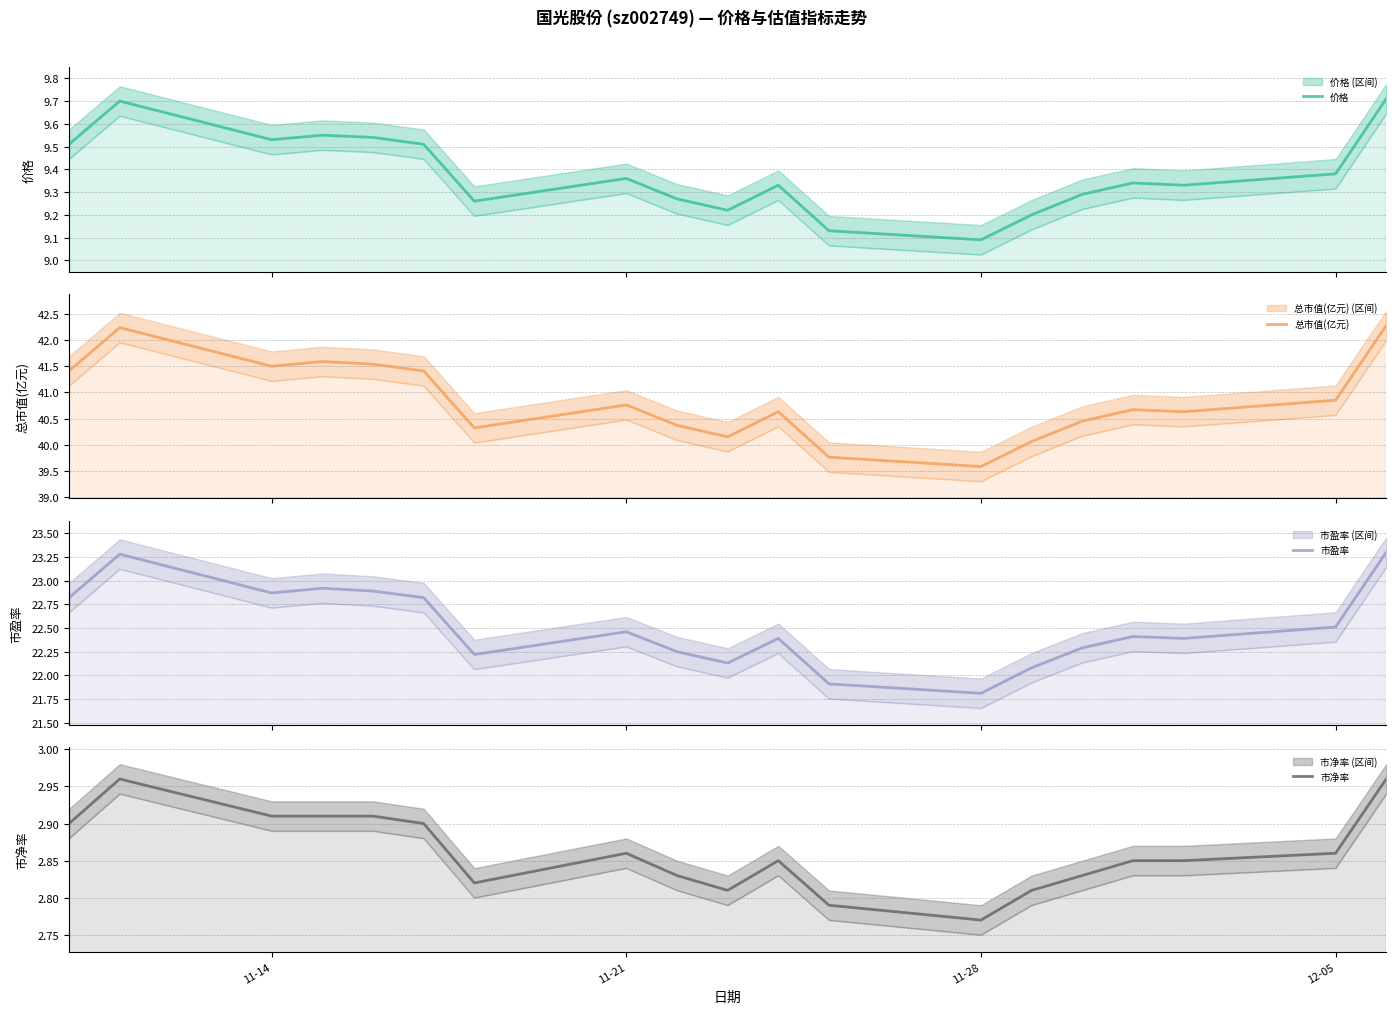

True or false: 市净率 and 价格 intersect in this chart.

False